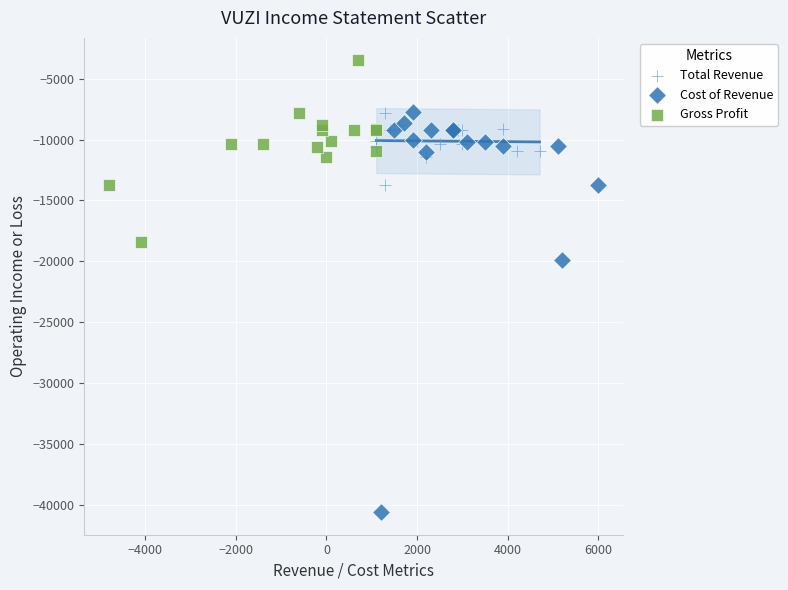

Which series has the widest spread of Y values?

Cost of Revenue